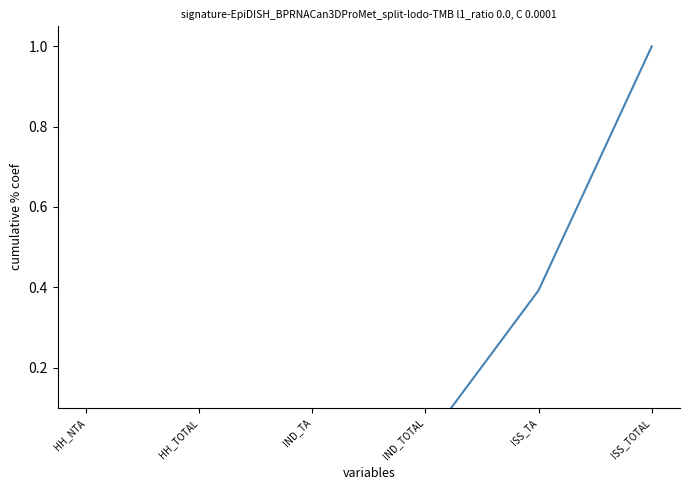

Where is the data nearest to the value 0?

HH_NTA